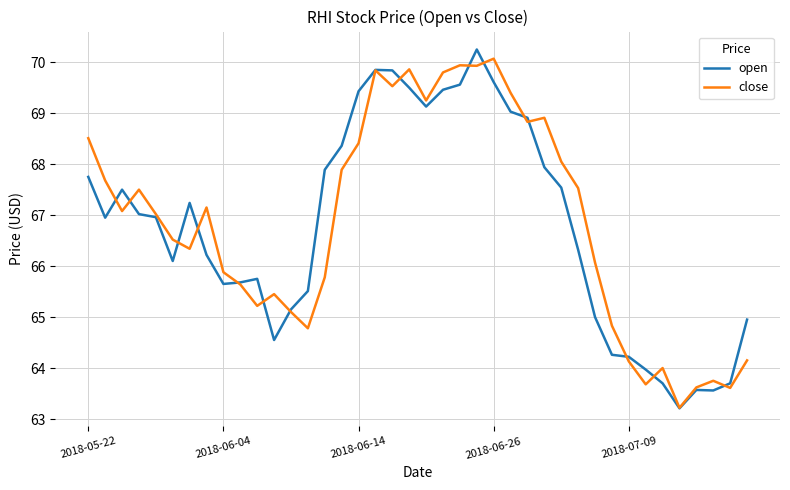

What is the smallest value displayed?

63.2